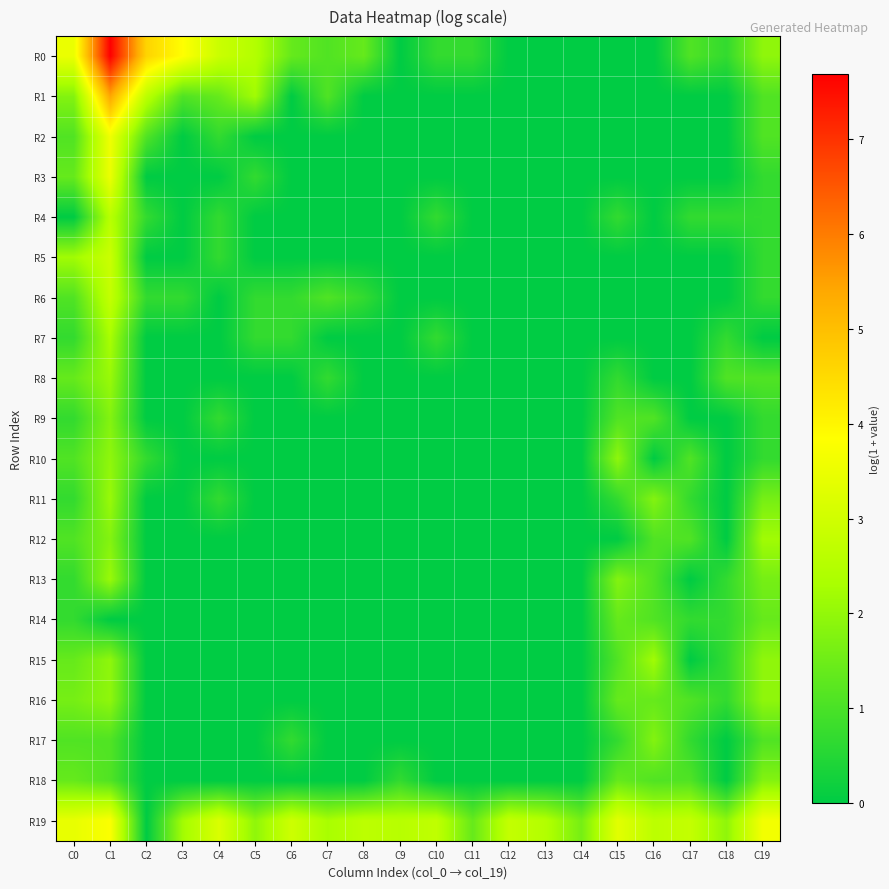

Which category has the lowest value across all series?

C9